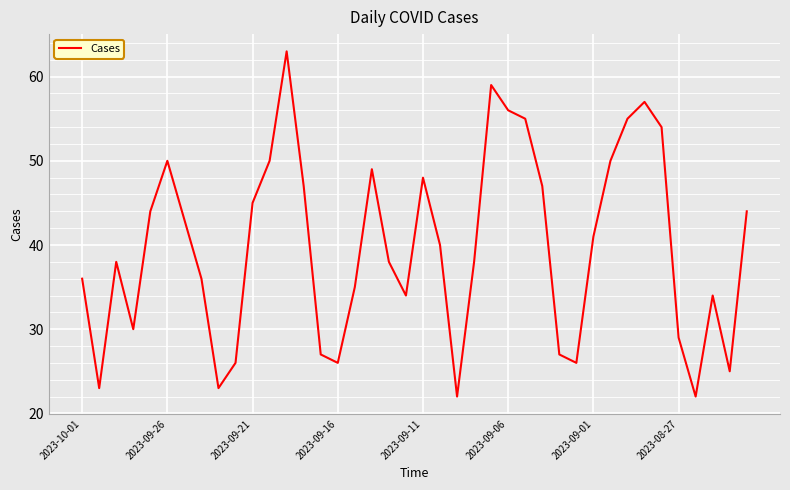

Reading right to left, extract all data points from this chart.

44	25	34	22	29	54	57	55	50	41	26	27	47	55	56	59	38	22	40	48	34	38	49	35	26	27	47	63	50	45	26	23	36	43	50	44	30	38	23	36